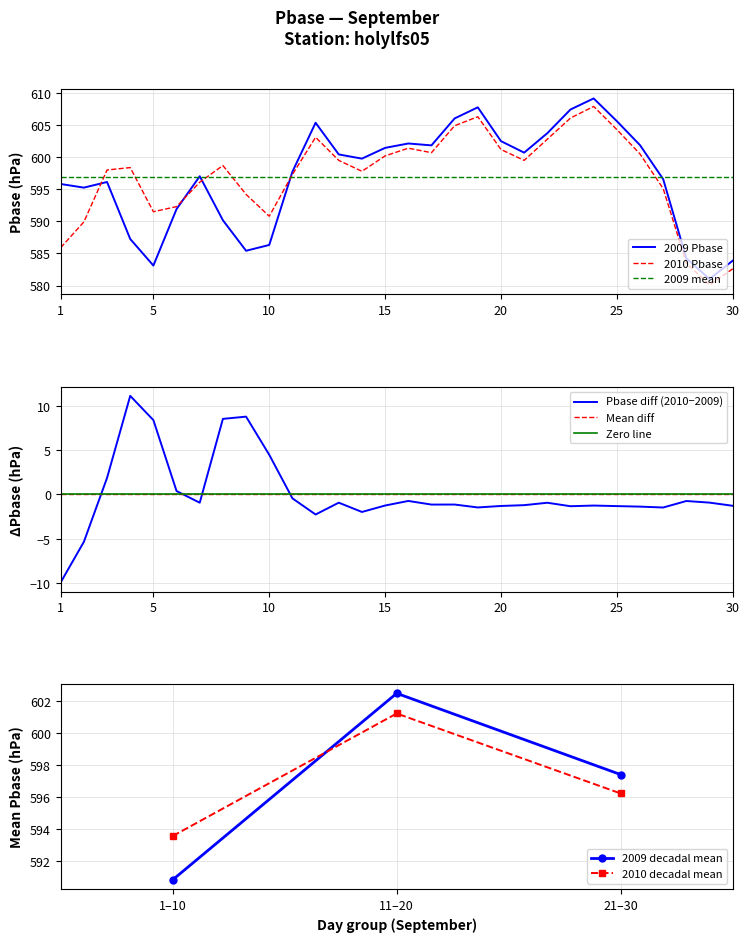

At which category is the sum across all series the highest?

24